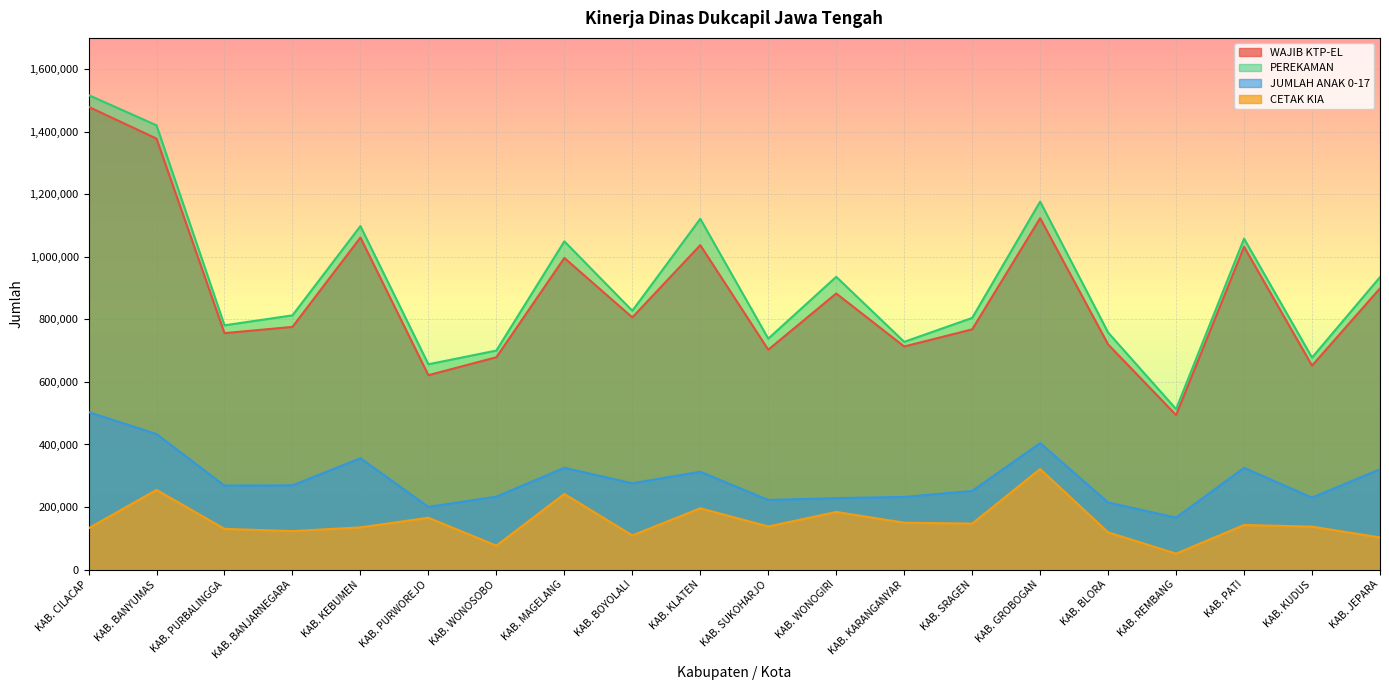

True or false: CETAK KIA and JUMLAH ANAK 0-17 intersect in this chart.

False